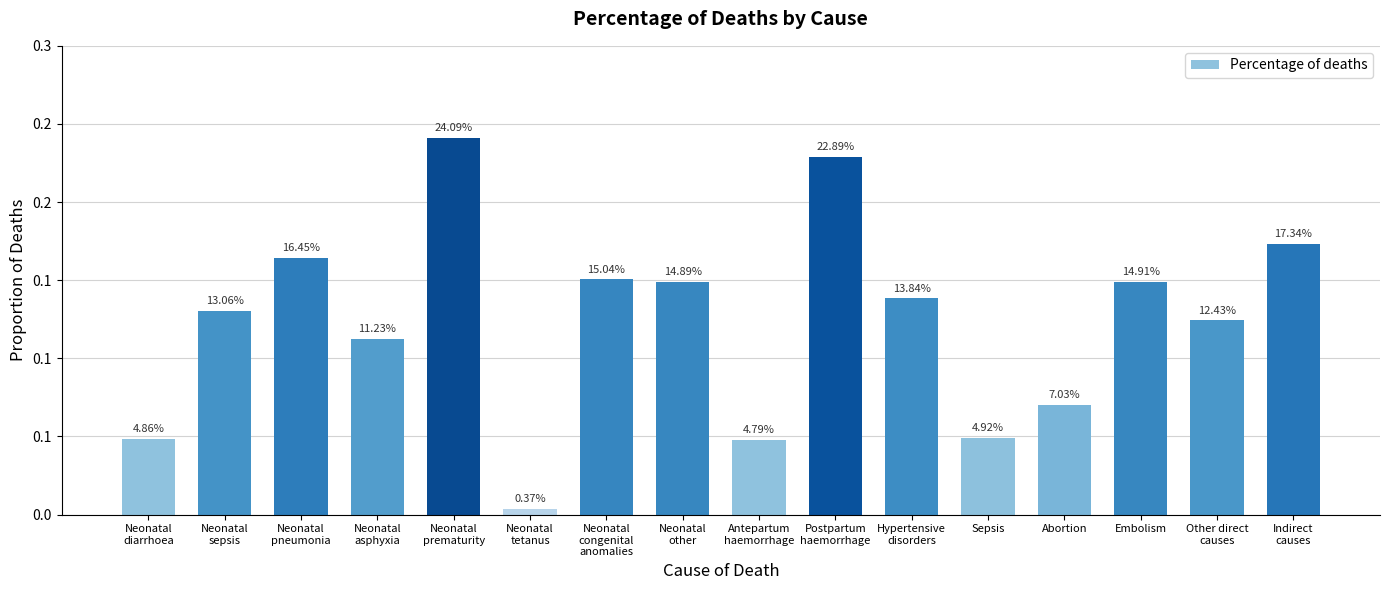

Does the chart contain any negative values?

No